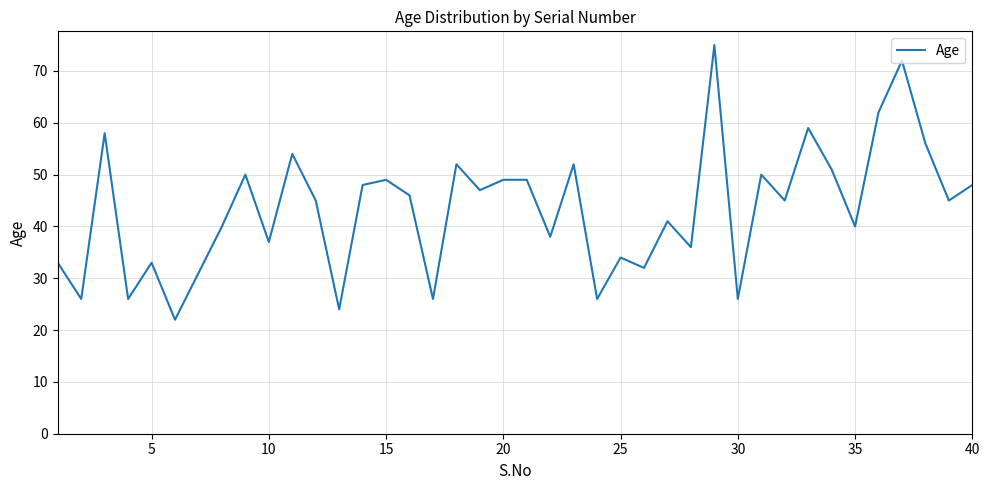

What is the greatest value displayed?

75